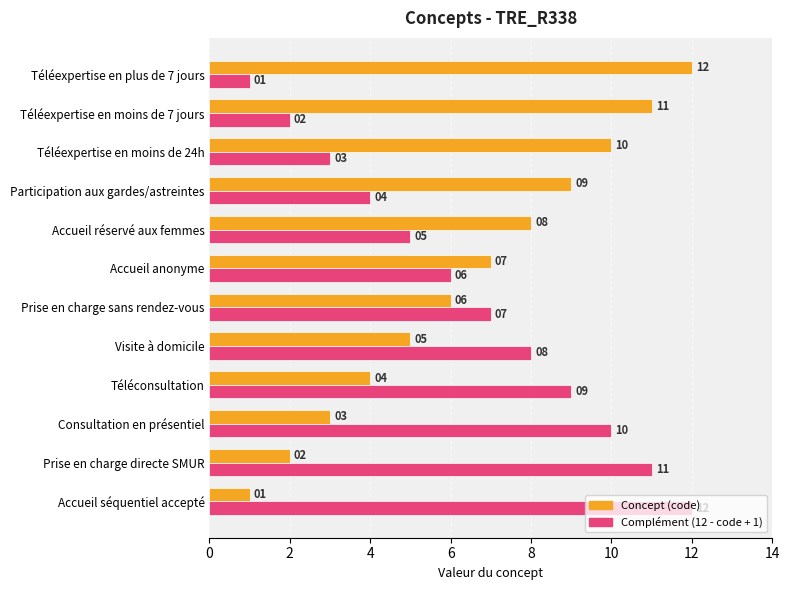

Rank the categories by Concept (code) value from lowest to highest.

Accueil séquentiel accepté, Prise en charge directe SMUR, Consultation en présentiel, Téléconsultation, Visite à domicile, Prise en charge sans rendez-vous, Accueil anonyme, Accueil réservé aux femmes, Participation aux gardes/astreintes, Téléexpertise en moins de 24h, Téléexpertise en moins de 7 jours, Téléexpertise en plus de 7 jours